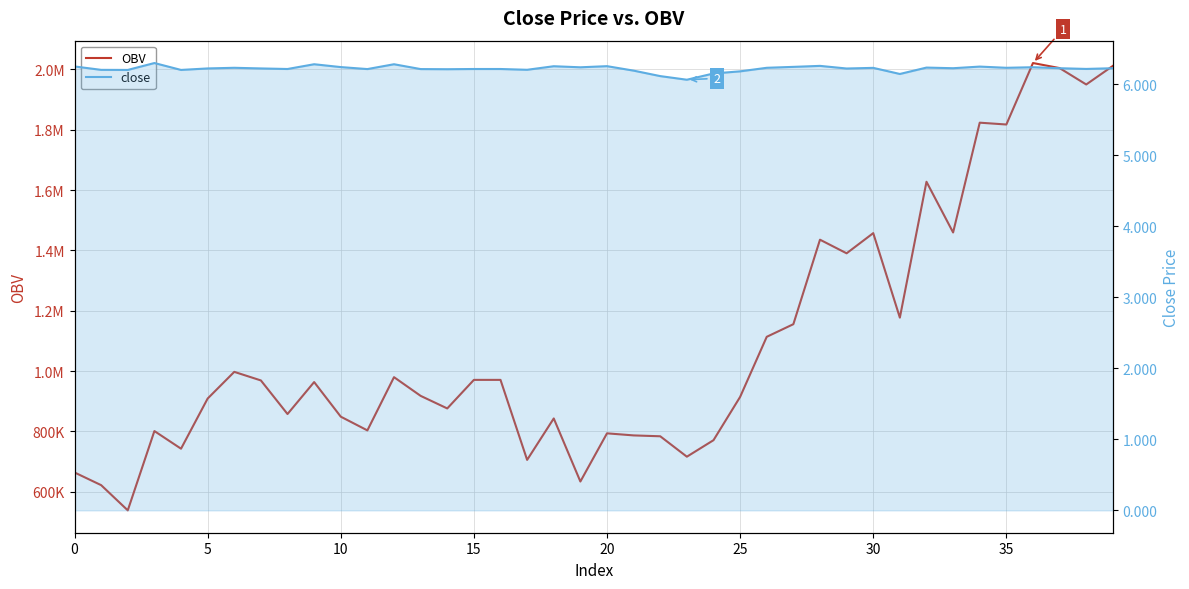

True or false: close and OBV intersect in this chart.

False